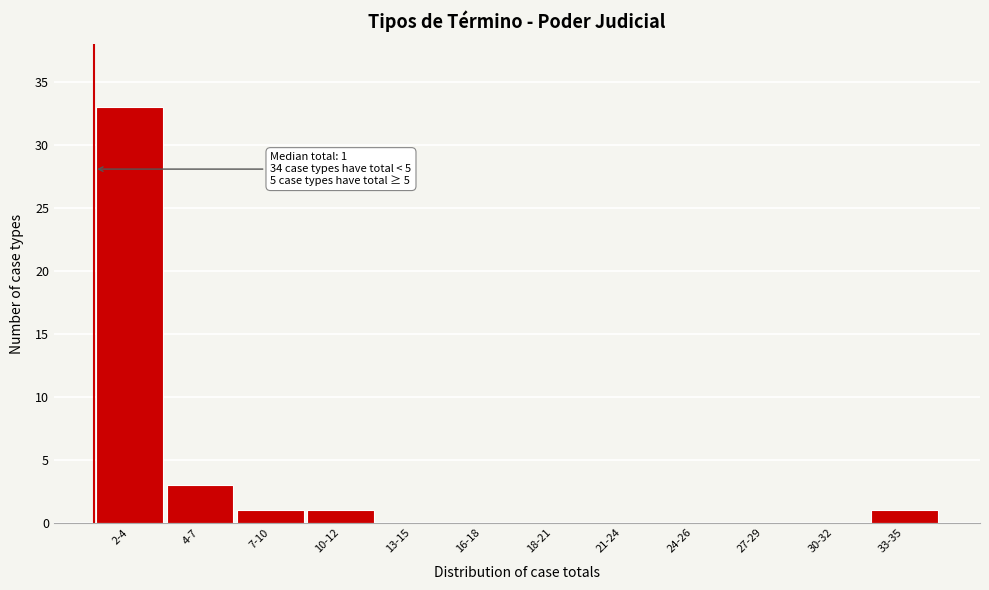

Reading right to left, extract all data points from this chart.

33-35=1	30-32=0	27-29=0	24-26=0	21-24=0	18-21=0	16-18=0	13-15=0	10-12=1	7-10=1	4-7=3	2-4=33